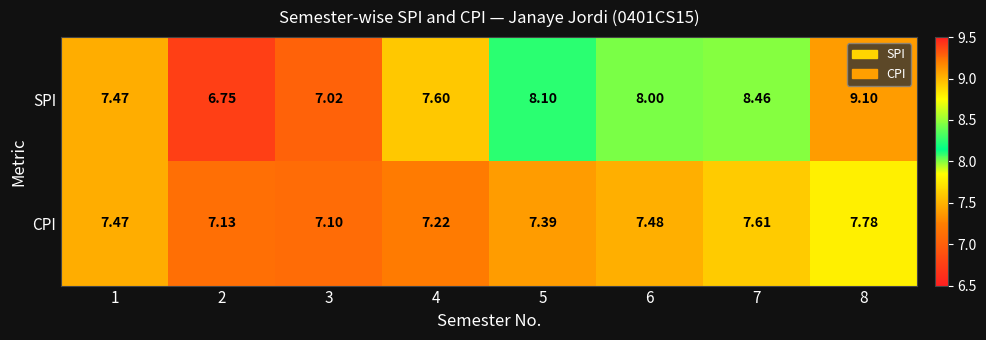

Which series changed the most between 3 and 4?

SPI